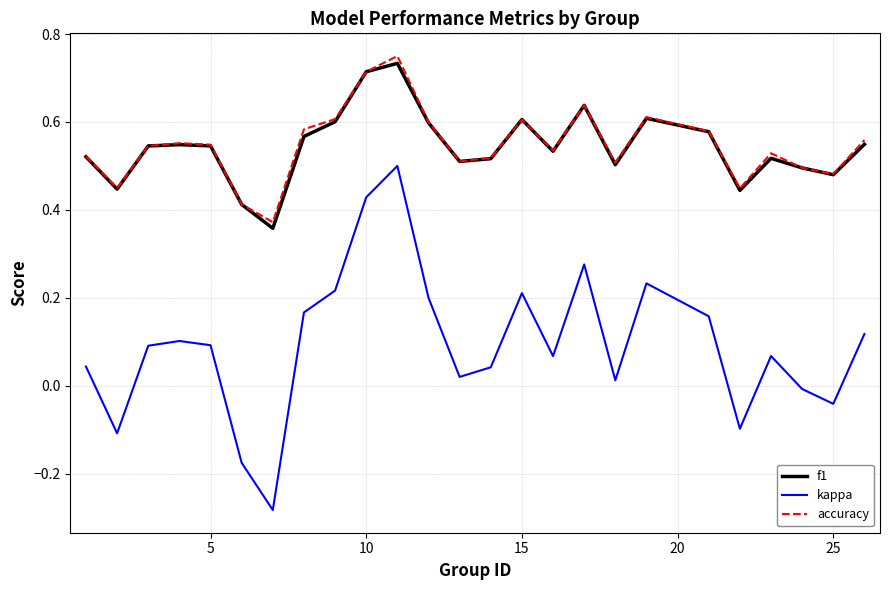

How many distinct data groups are displayed?

3